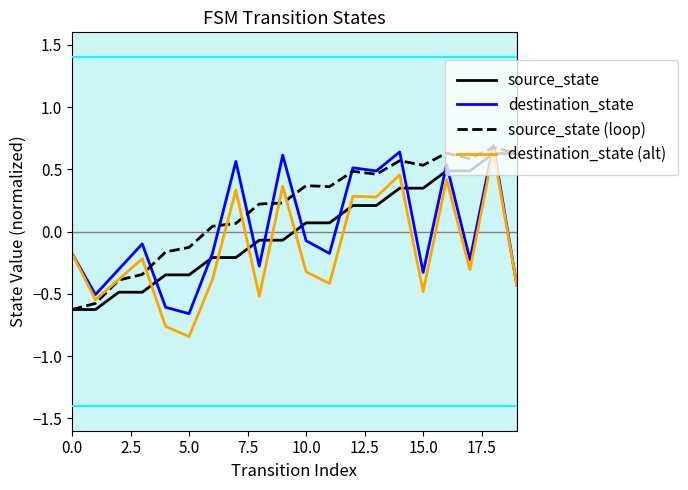

True or false: source_state (loop) and destination_state (alt) cross at least once.

True